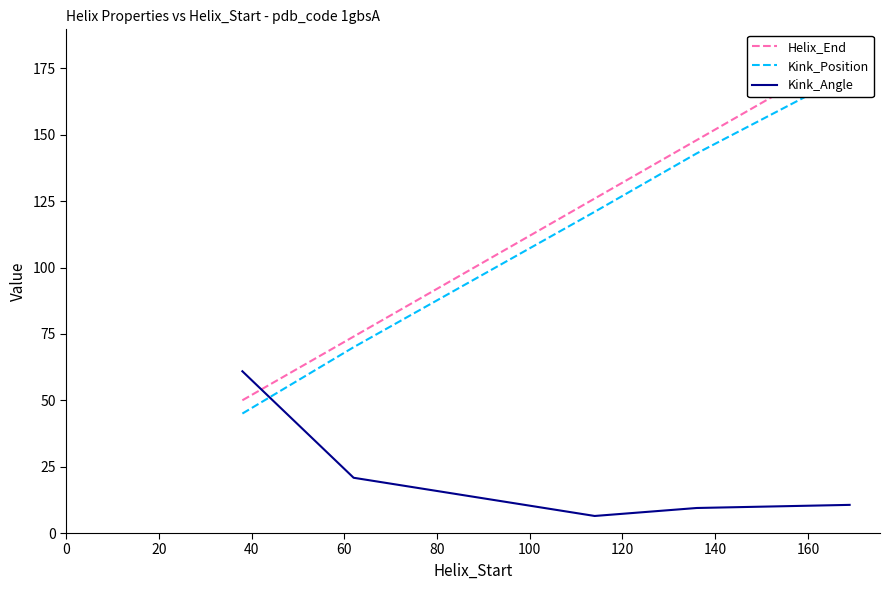

True or false: Kink_Position and Helix_End cross at least once.

False